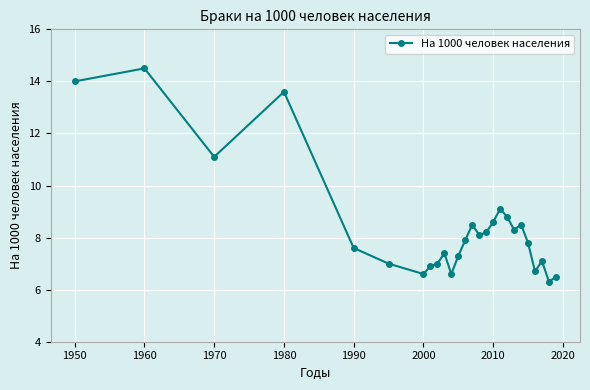

Is this an area chart (filled region under the line)?

No